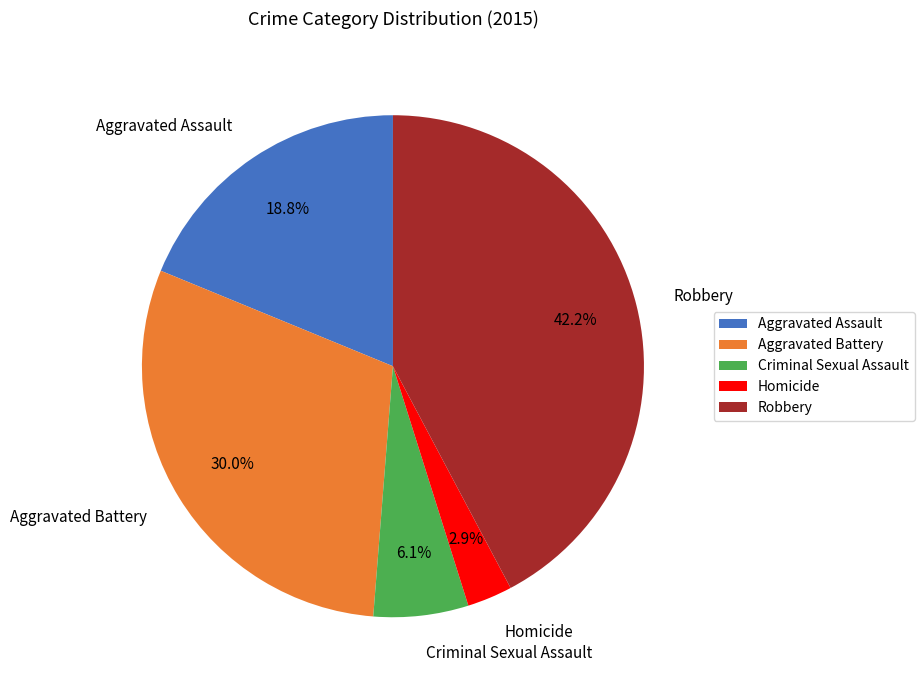

To the nearest percent, what is the average slice percentage?

20%